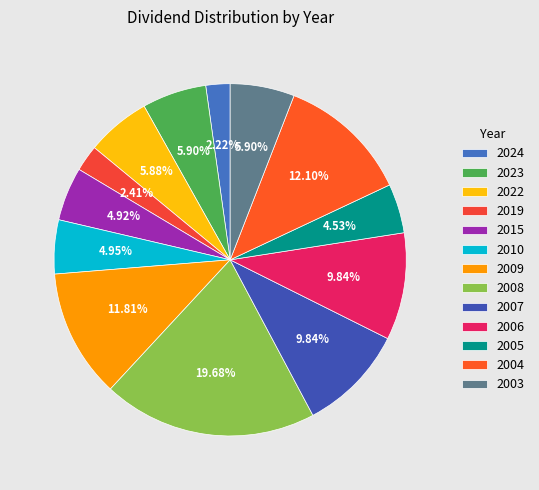

Is there a majority slice in this chart?

No